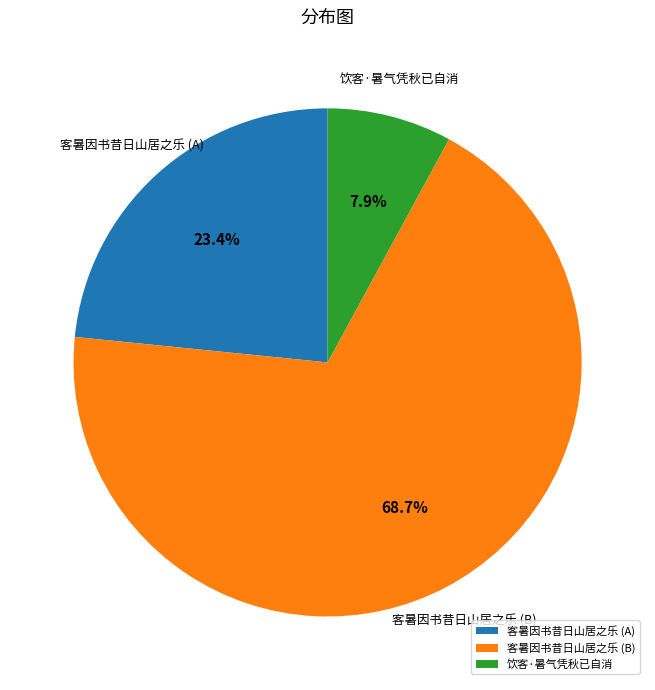

Which has a higher value, 客暑因书昔日山居之乐 (A) or 客暑因书昔日山居之乐 (B)?

客暑因书昔日山居之乐 (B)